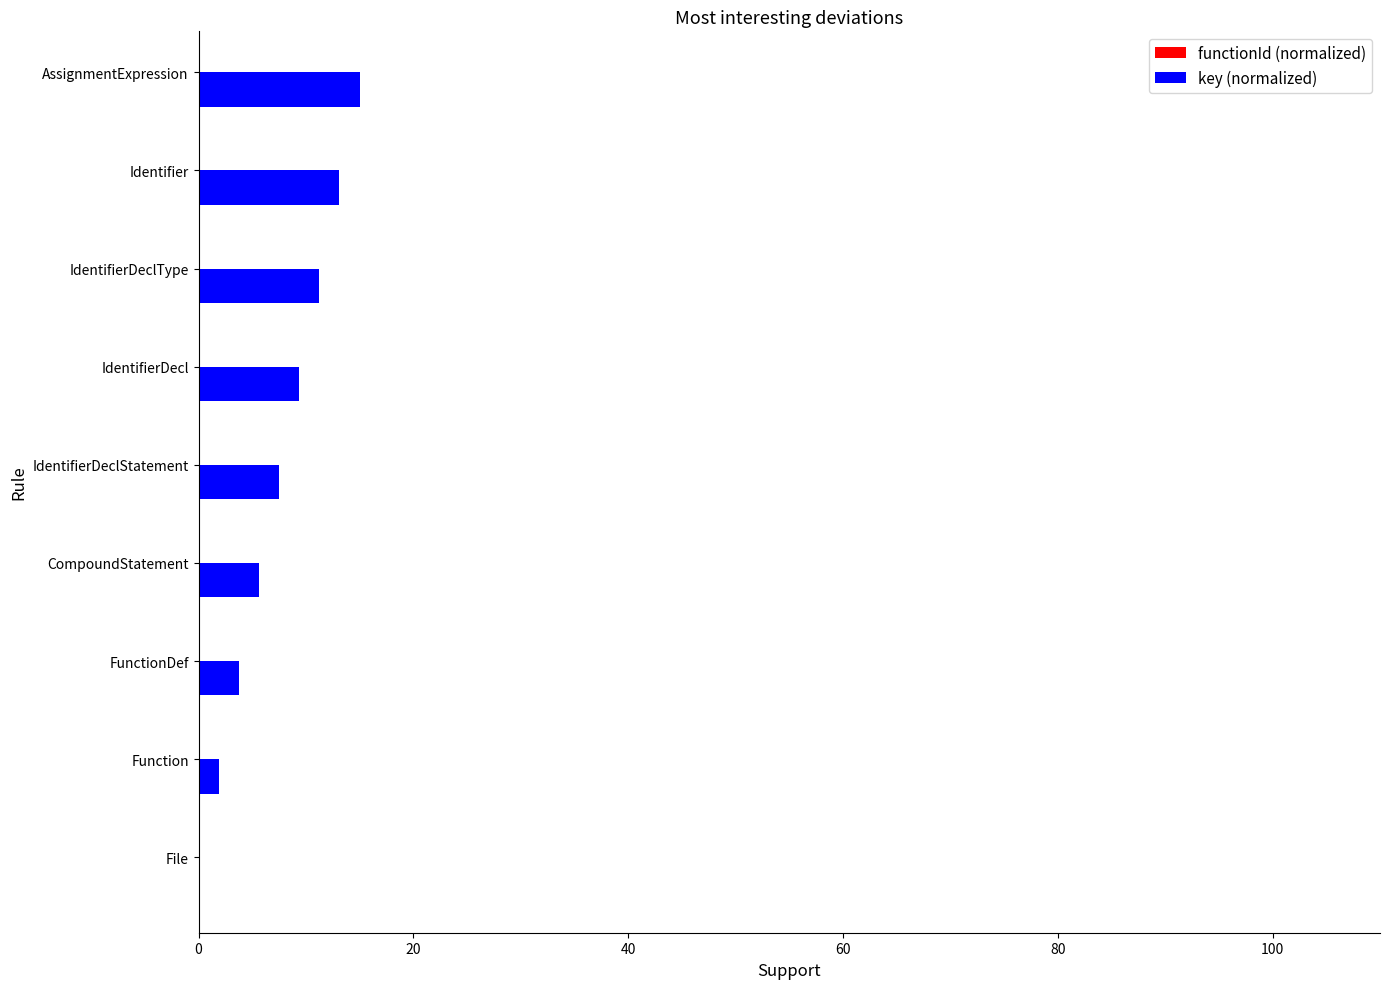

The chart shows a value of 12.9 at IdentifierDeclStatement. True or false?

False